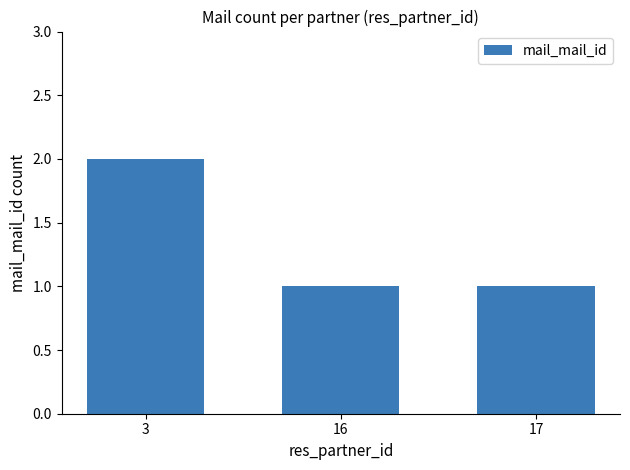

Does the chart contain stacked bars?

No